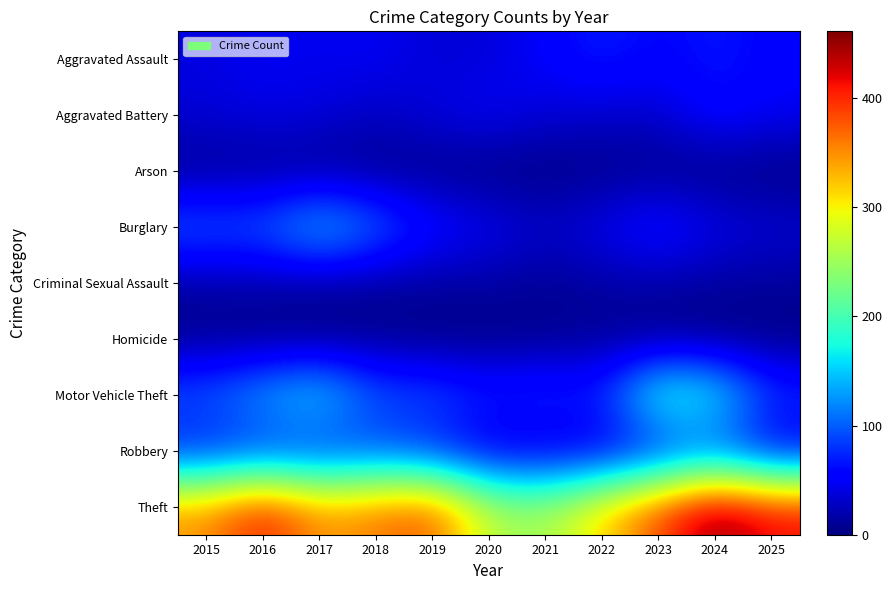

How many series are shown in this chart?

9